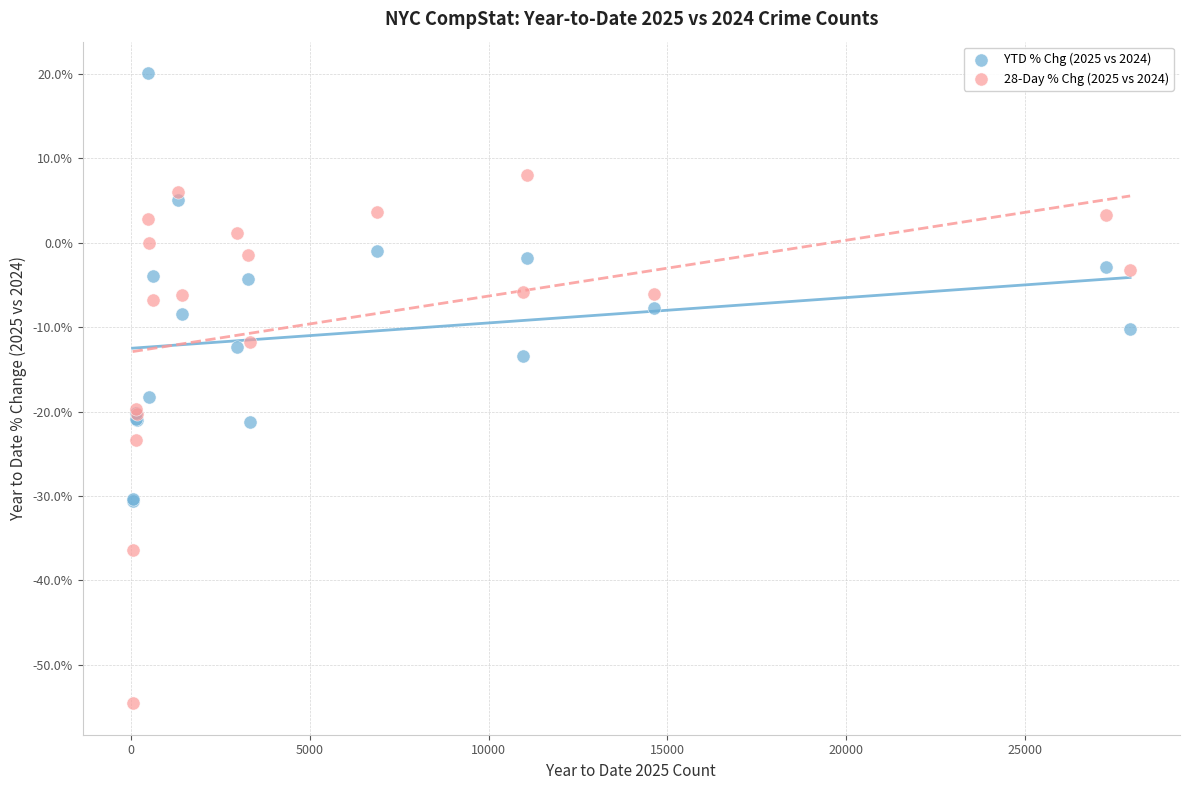

Which series reaches the maximum Y coordinate?

YTD % Chg (2025 vs 2024)